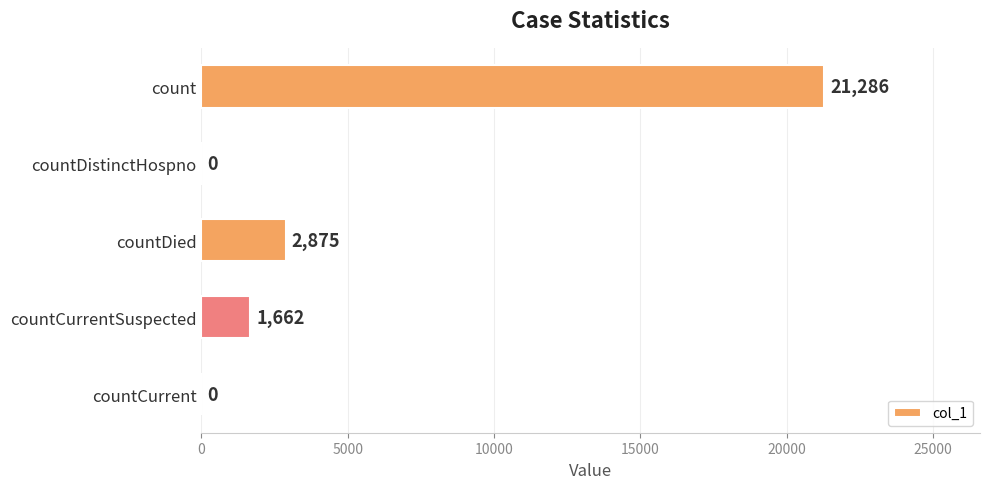

Is it true that the value at countCurrent is 11802?

False